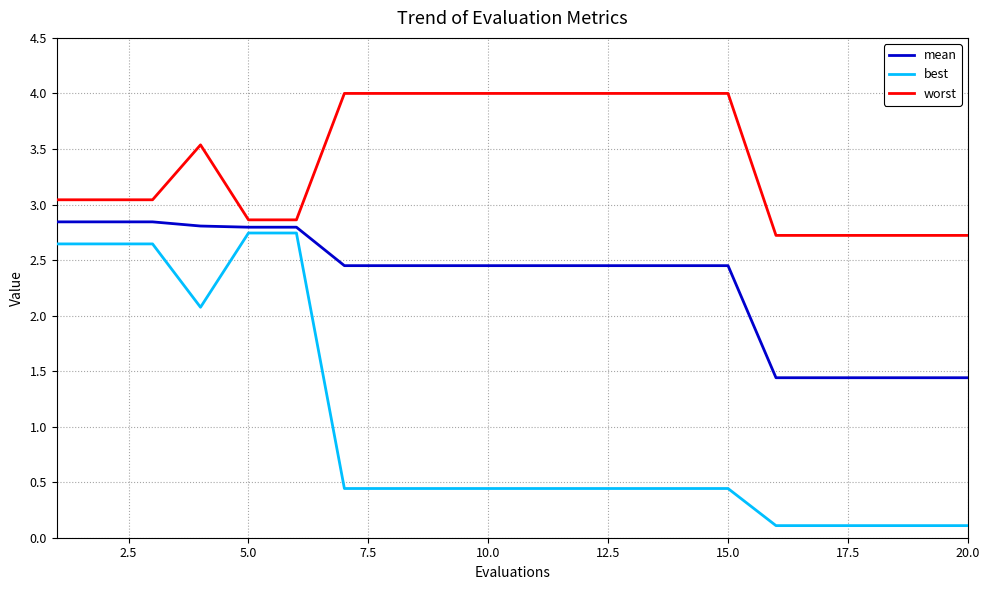

What is the maximum value shown in the chart?

4.0